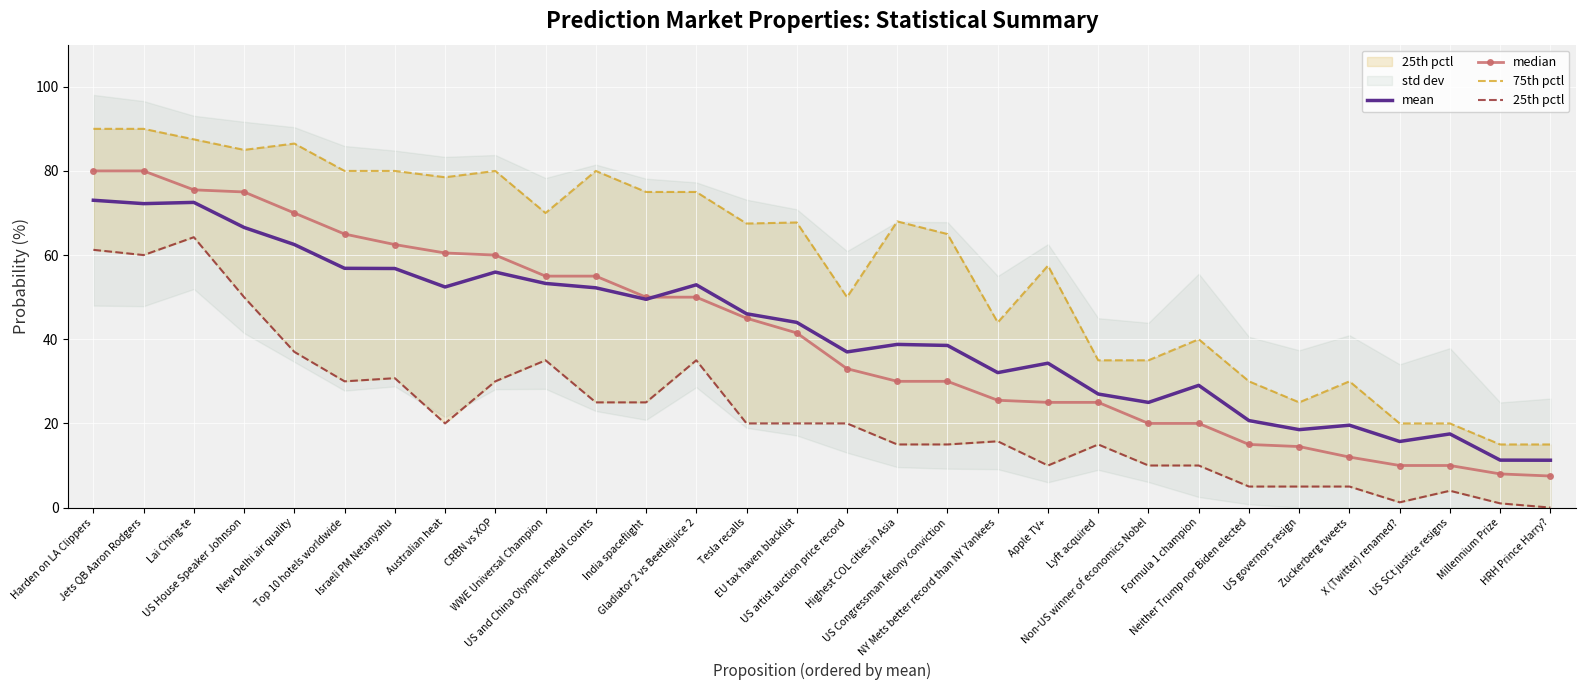

In 25th pctl, how many points are higher than both neighbors (excluding endpoints)?

7